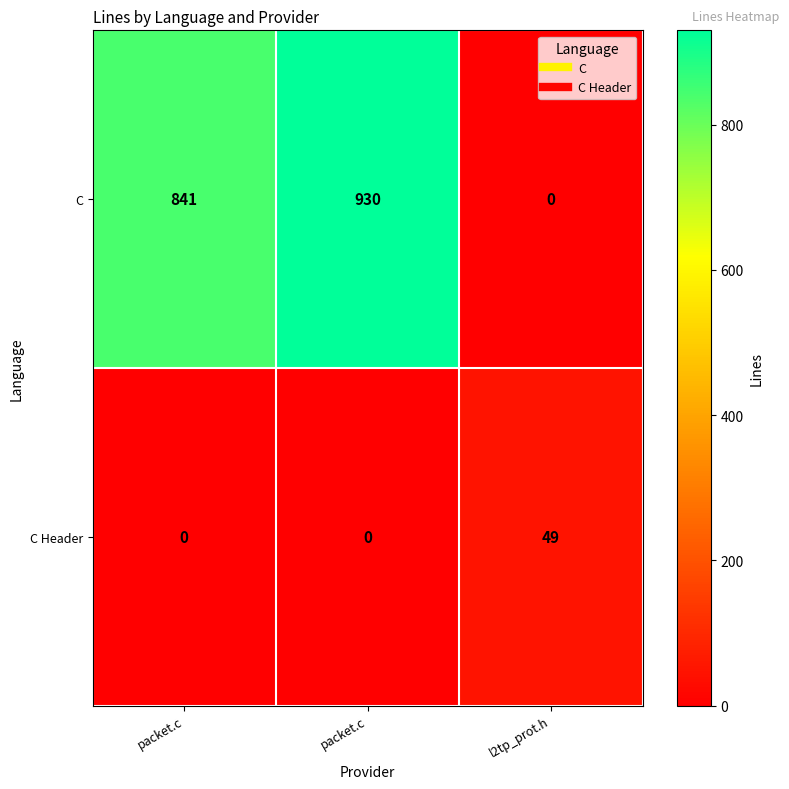

List the series in order of their overall mean, lowest first.

C Header, C